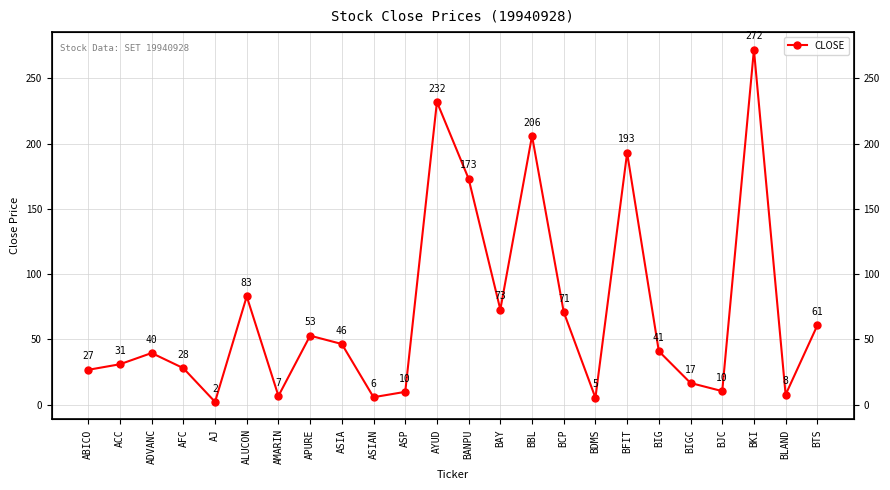

What value does the data have at APURE?

52.9